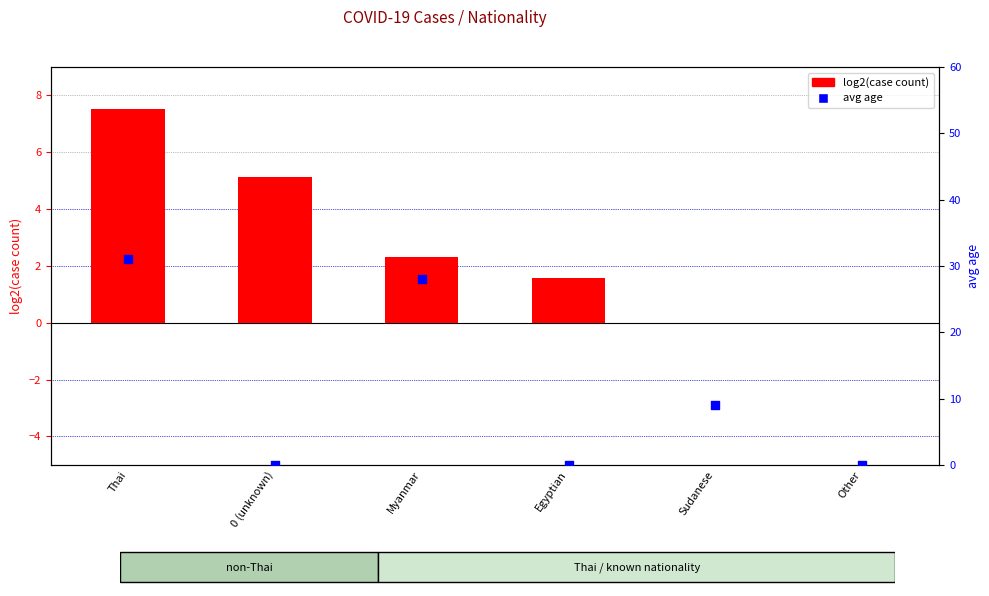

At how many categories does at least one series exceed 3?

4